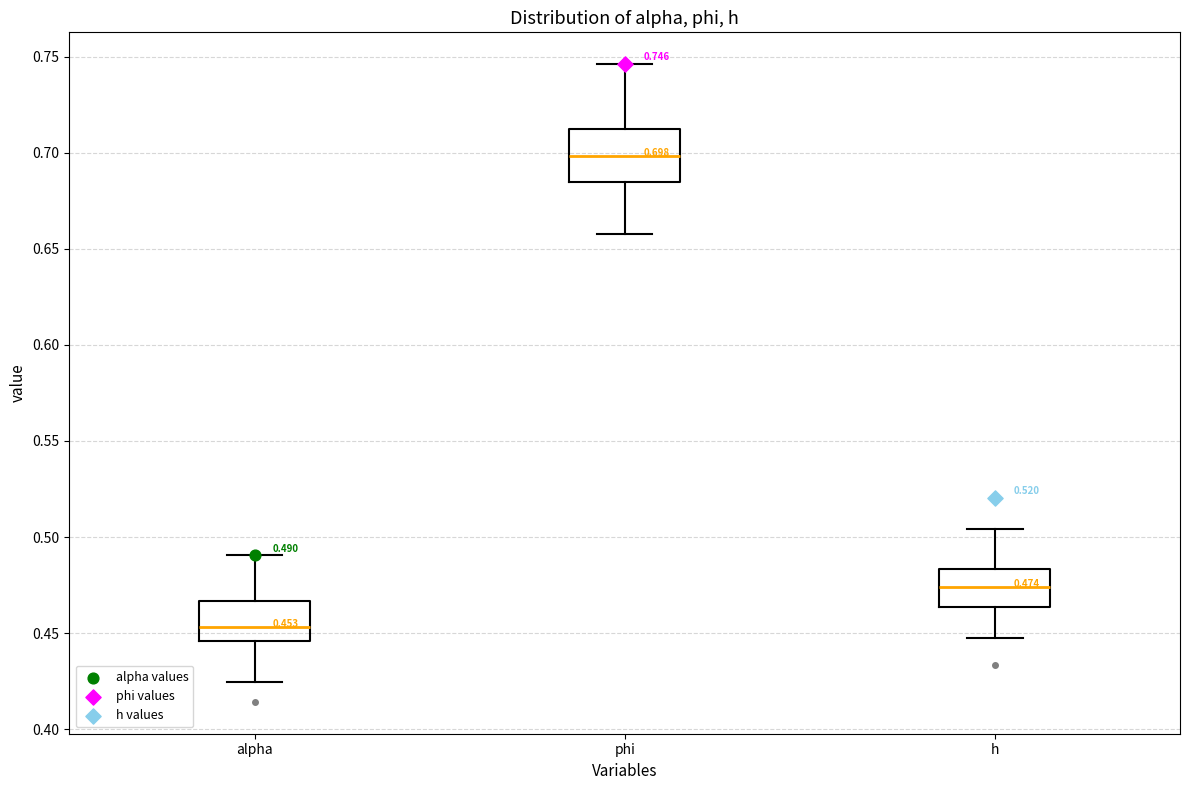

Which box's median line is the lowest?

alpha